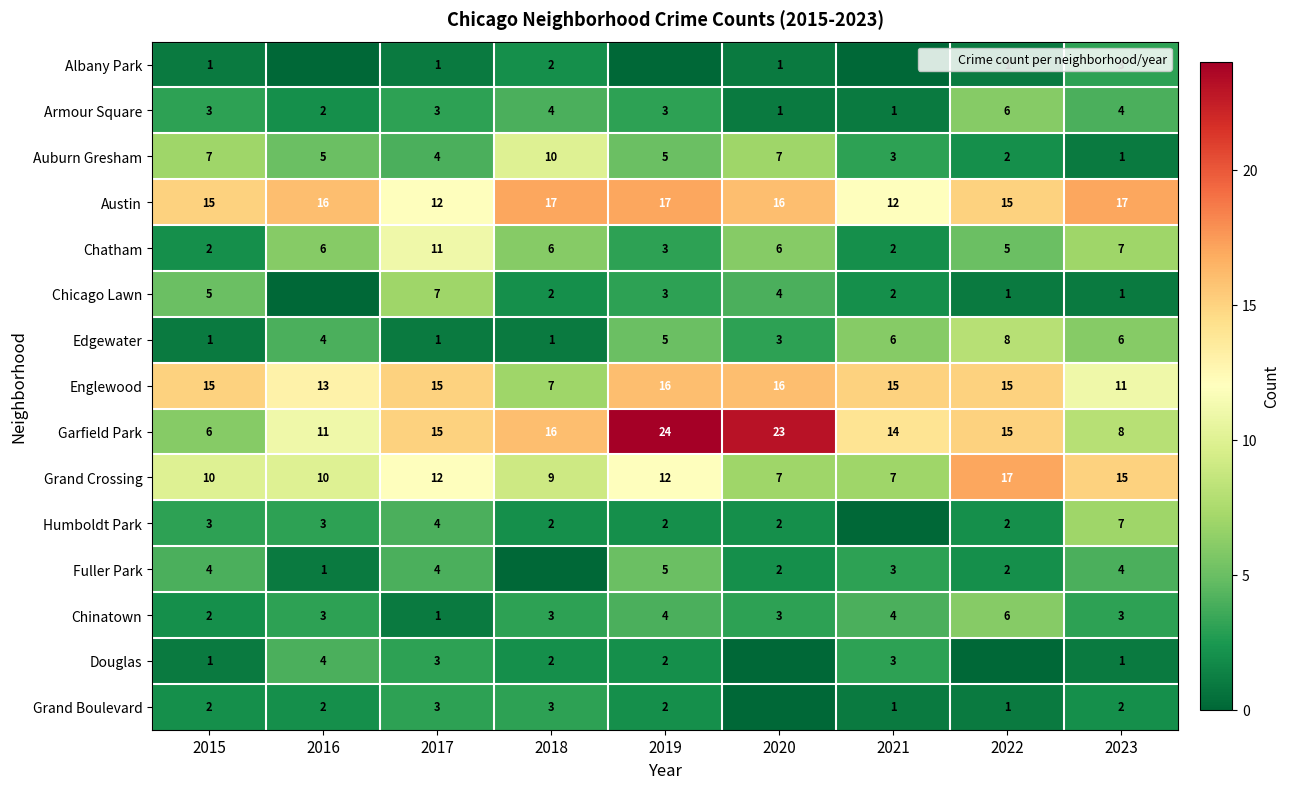

Is it true that Grand Boulevard equals 5 at 2018?

False